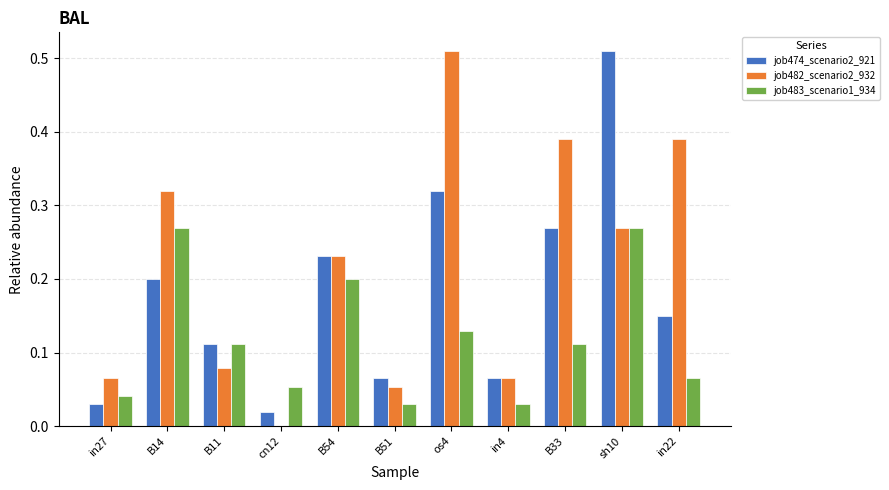

What are all the series names shown in the legend?

job474_scenario2_921, job482_scenario2_932, job483_scenario1_934